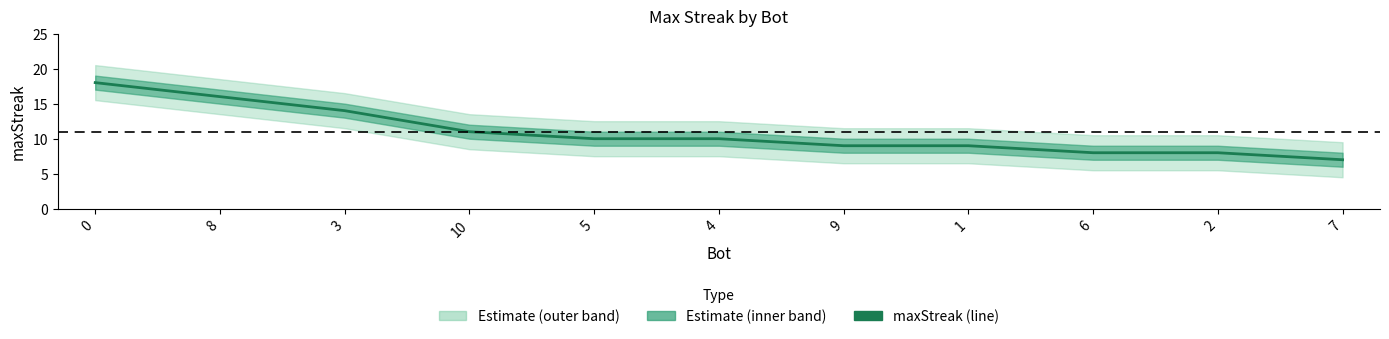

What is the value of the 2nd point from the left?

16